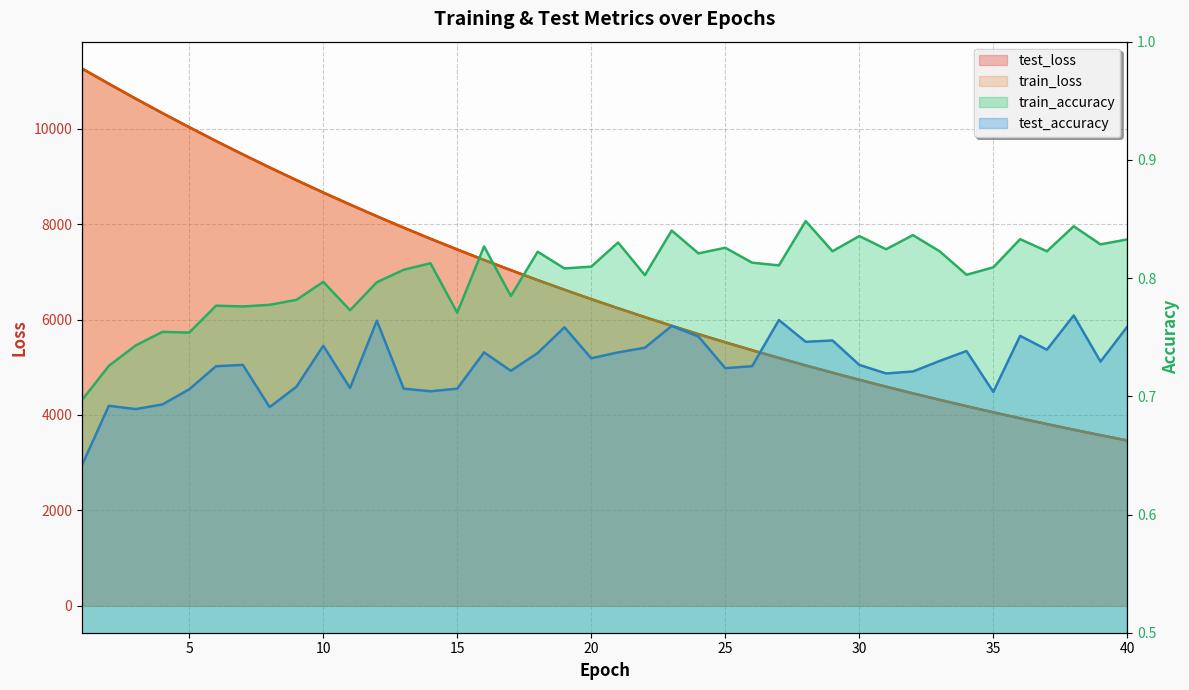

What is the value of the train_accuracy point at the 30th from the left?

0.8